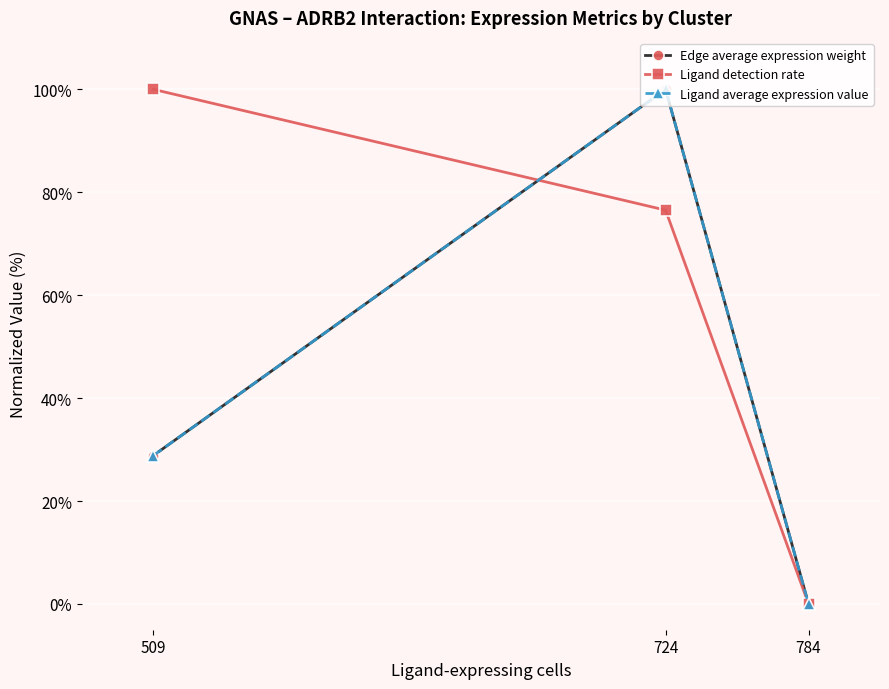

Is this an area chart (filled region under the line)?

No